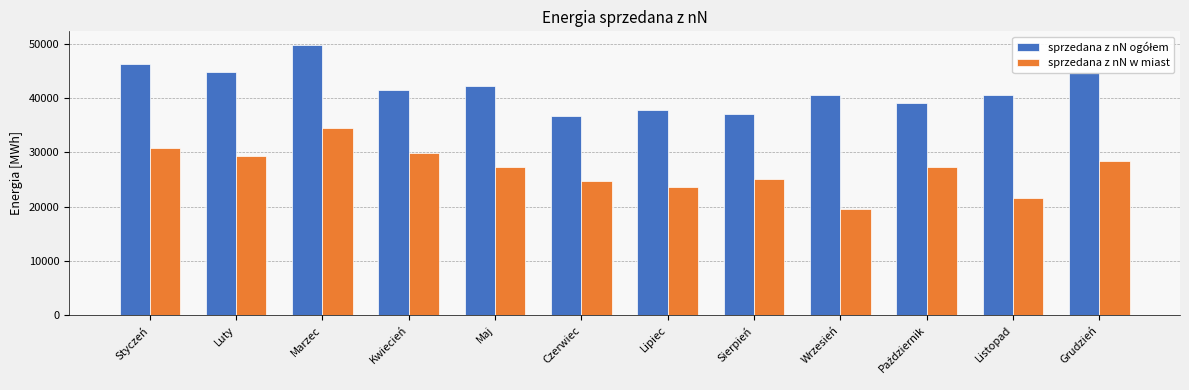

What is the spread (max minus min) of values at Sierpień?

12082